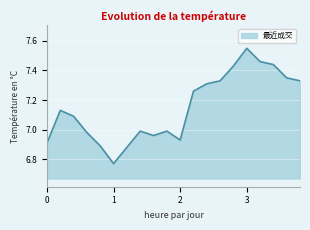

How many lines are shown in the chart?

1